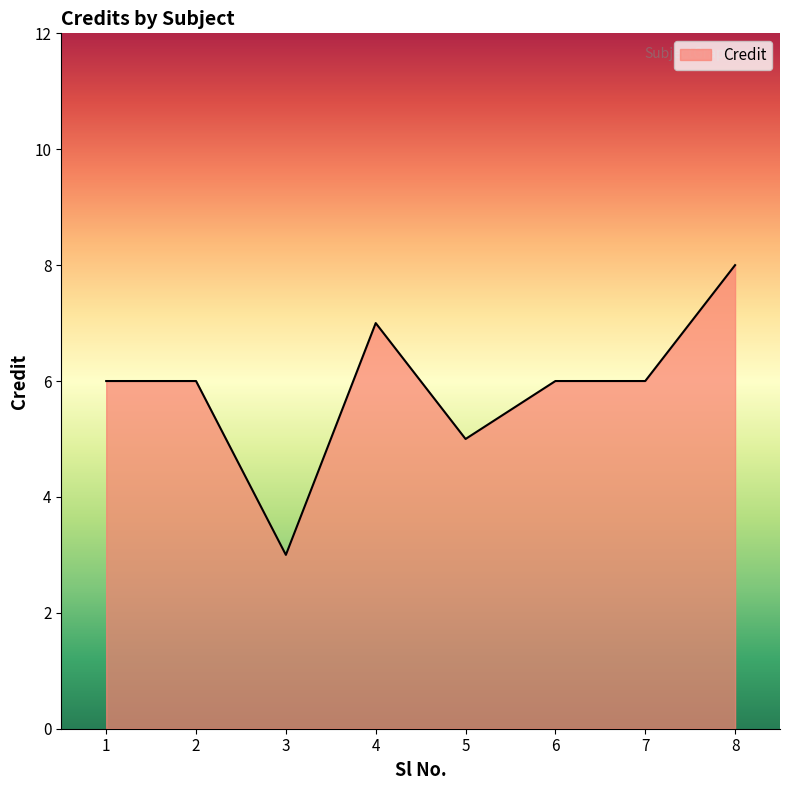

Which has a higher value, 4 or 1?

4